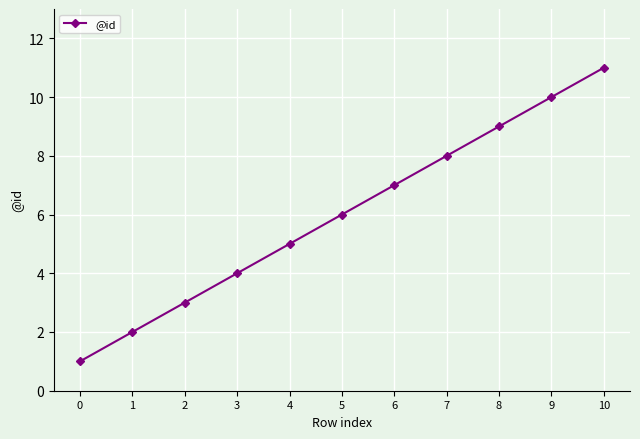

Is it true that the value at 6 is 3?

False